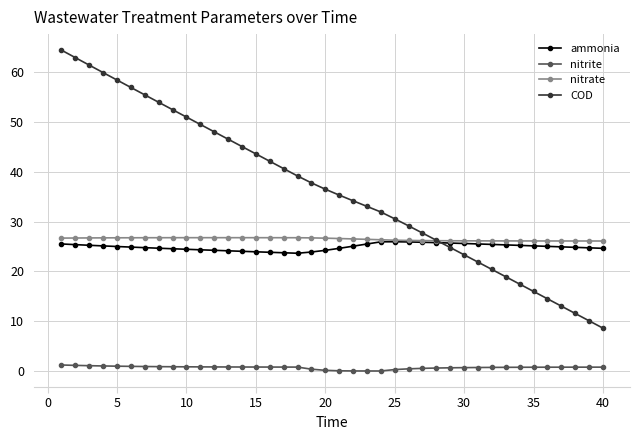

Which series has the largest range (max minus min)?

COD